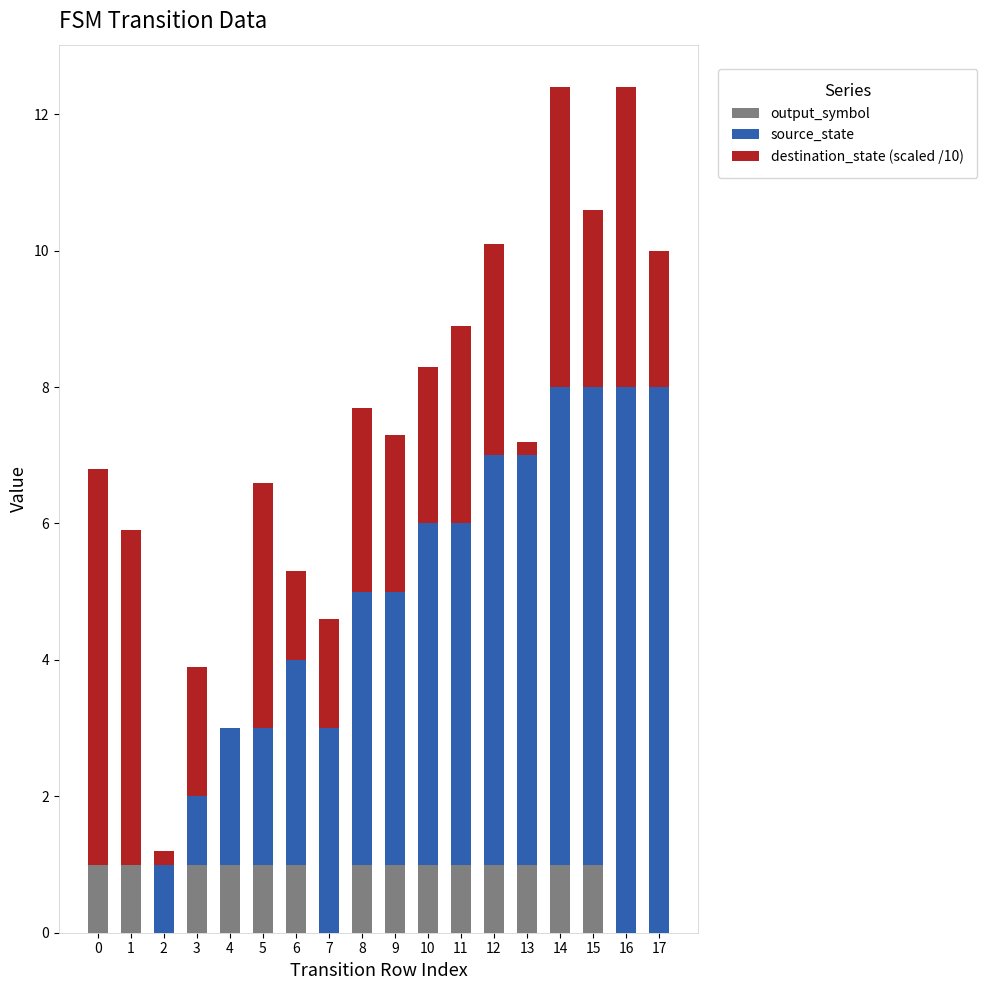

The output_symbol series shows 1.0 at 14. True or false?

True